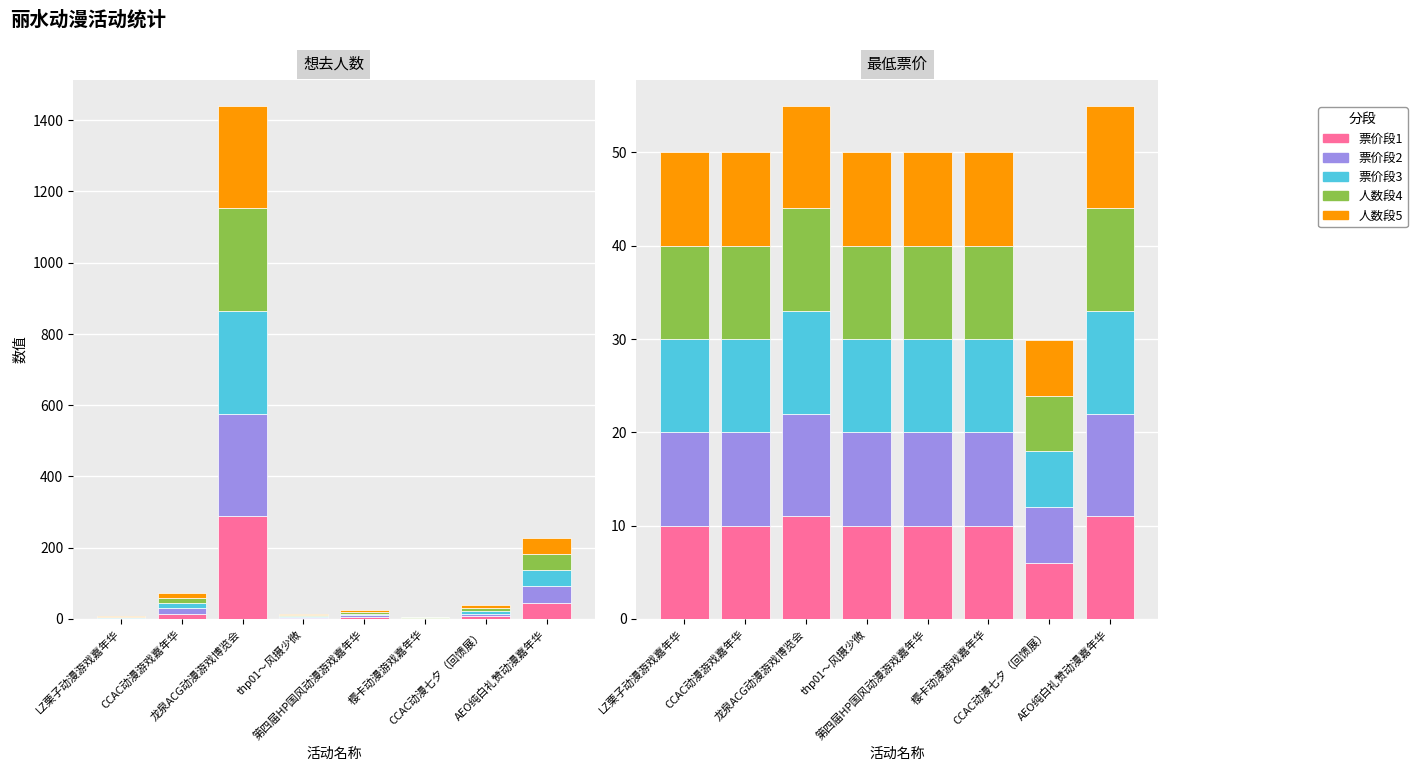

How many groups of bars are there?

8